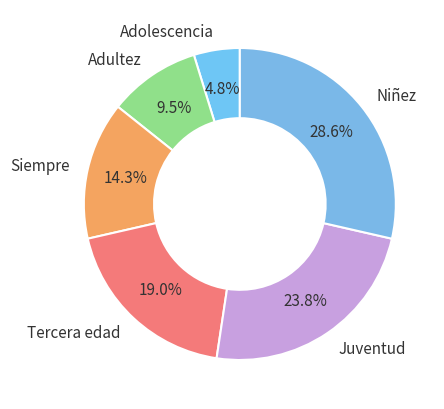

Which slice is the largest?

Niñez